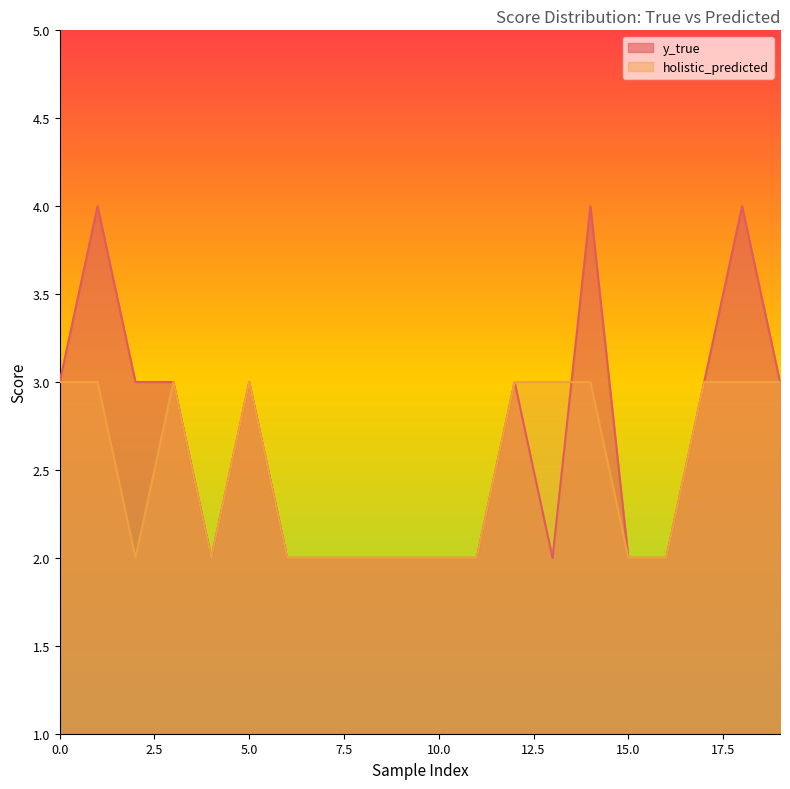

Is it true that y_true equals 4 at 14?

True